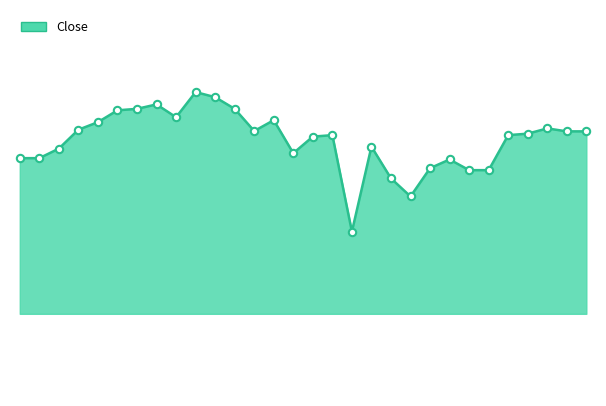

Is this an area chart (filled region under the line)?

Yes